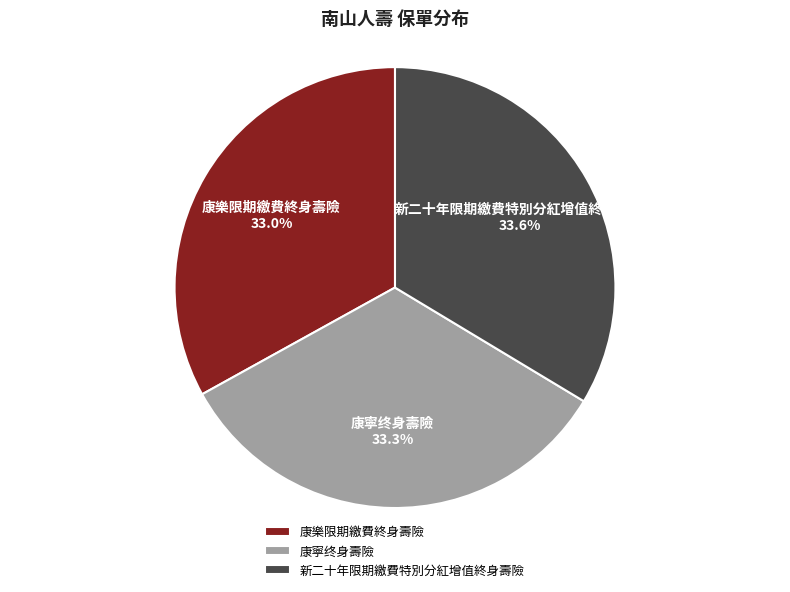

What is the ratio of the value at 康寧终身壽險 to the value at 新二十年限期繳費特別分紅增值終身壽險?

1.0